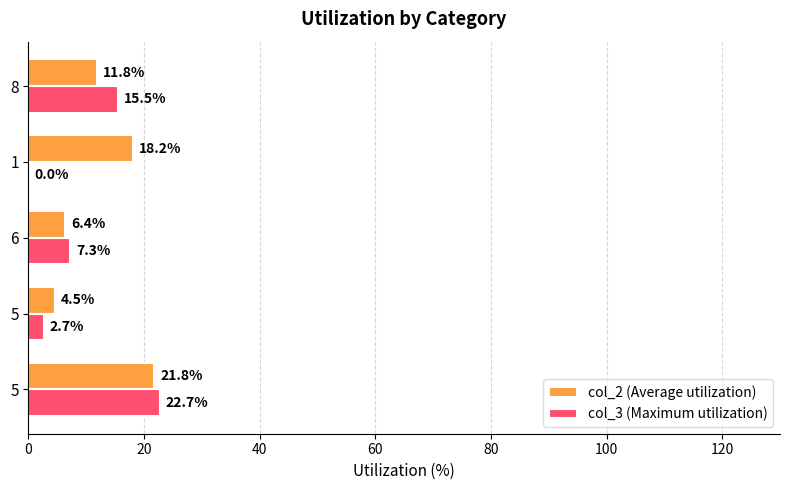

At which label is col_2 (Average utilization) closest to 13?

8